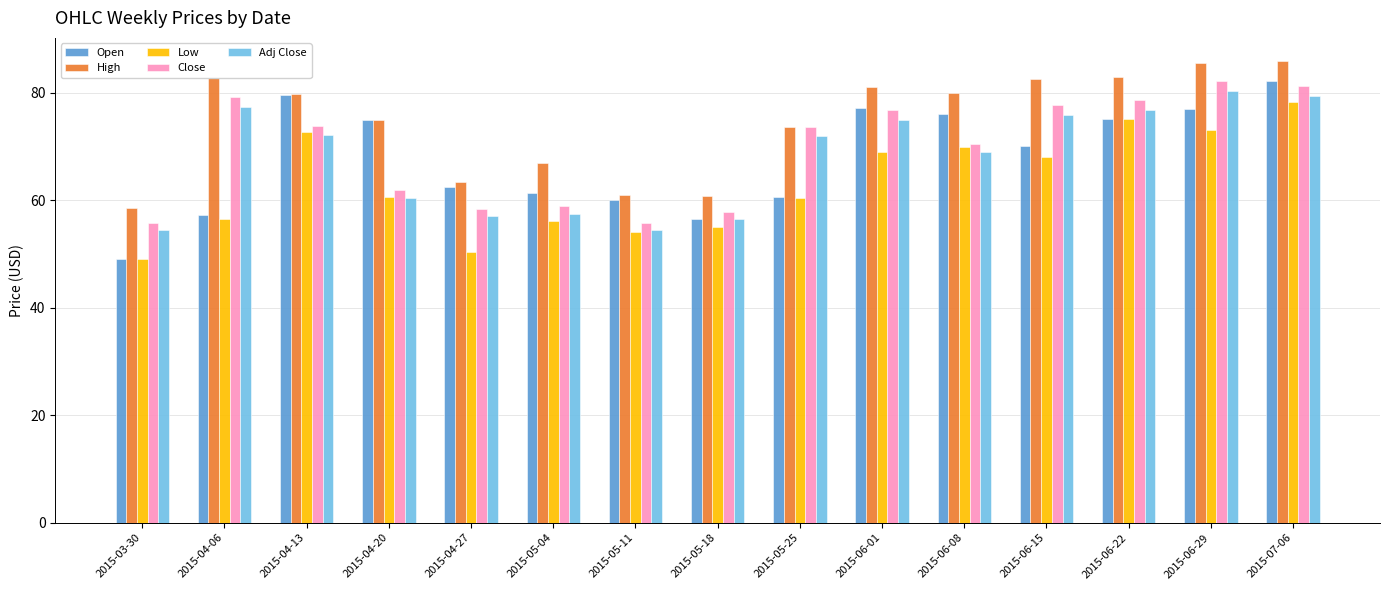

Which series has the largest range (max minus min)?

Open